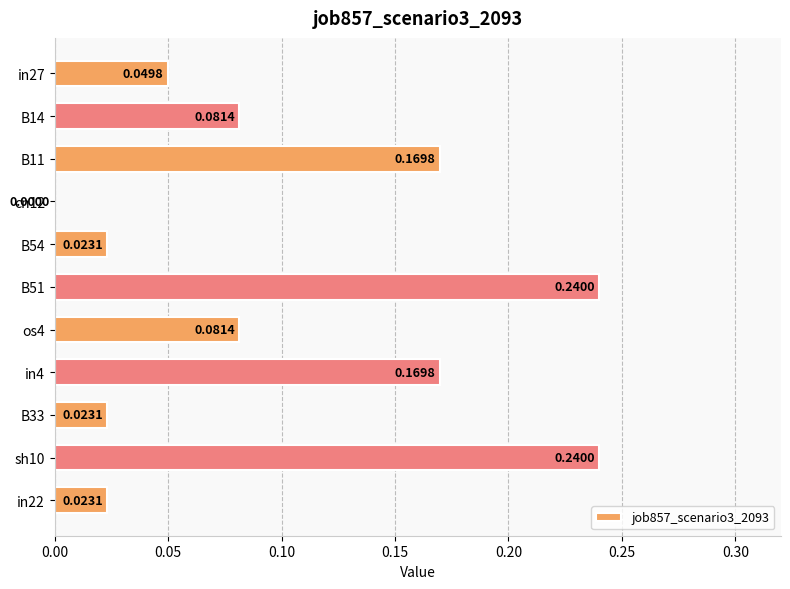

What is the sum of all values?

1.1